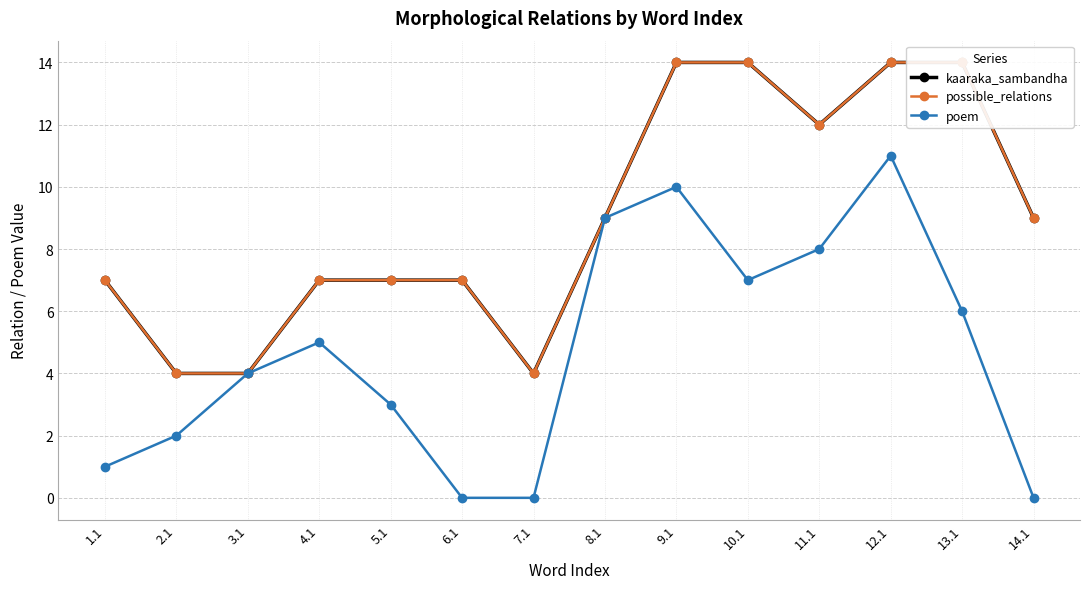

In kaaraka_sambandha, how many points are lower than both neighbors (excluding endpoints)?

2